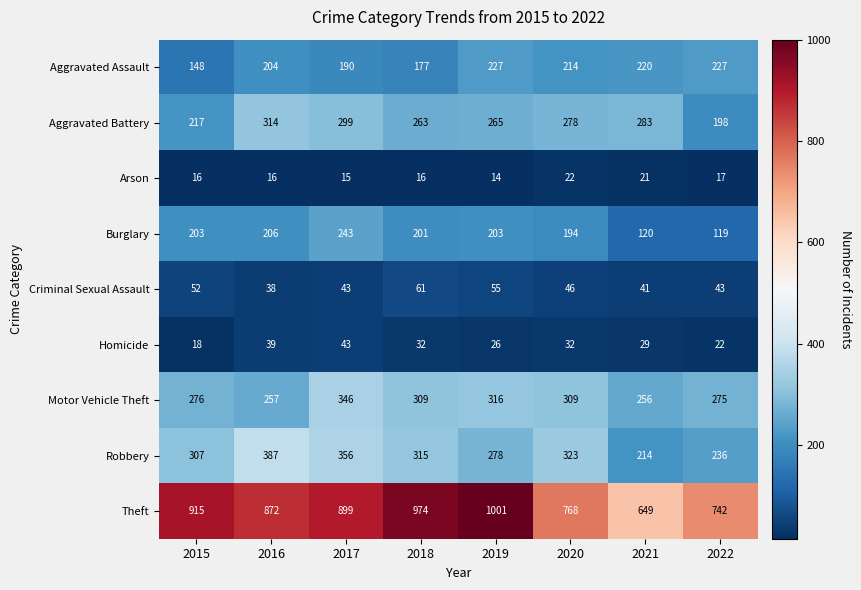

At which label is Aggravated Assault closest to 187?

2017